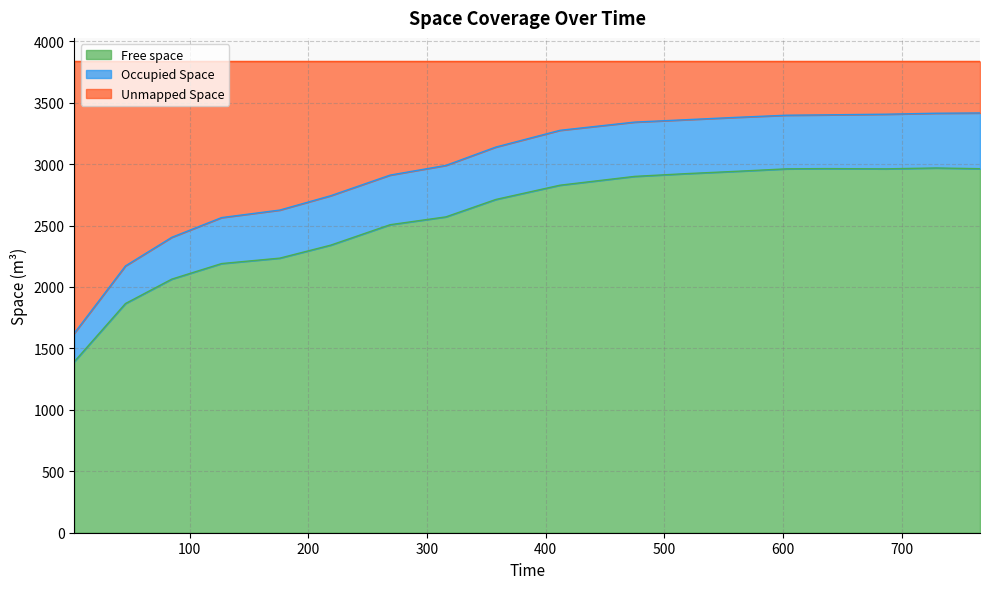

True or false: Free space and Unmapped Space intersect in this chart.

False